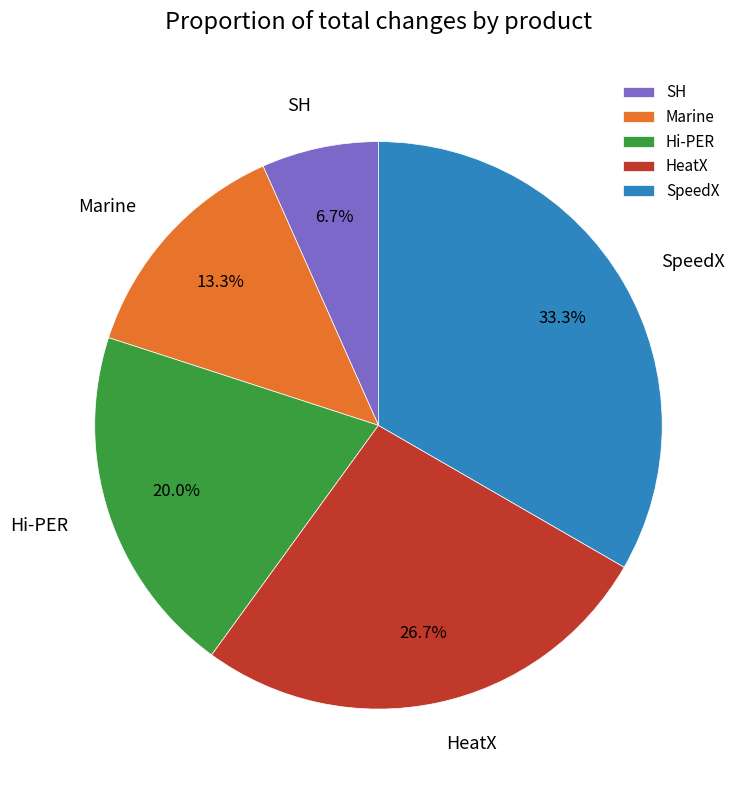

To the nearest percent, what portion does HeatX represent?

27%